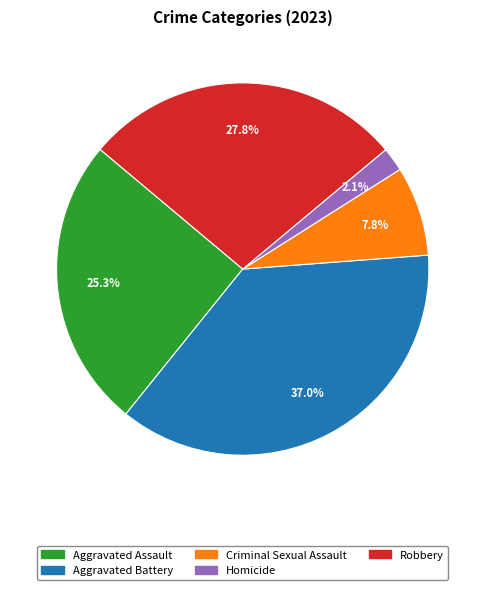

Count the number of slices in the pie.

5